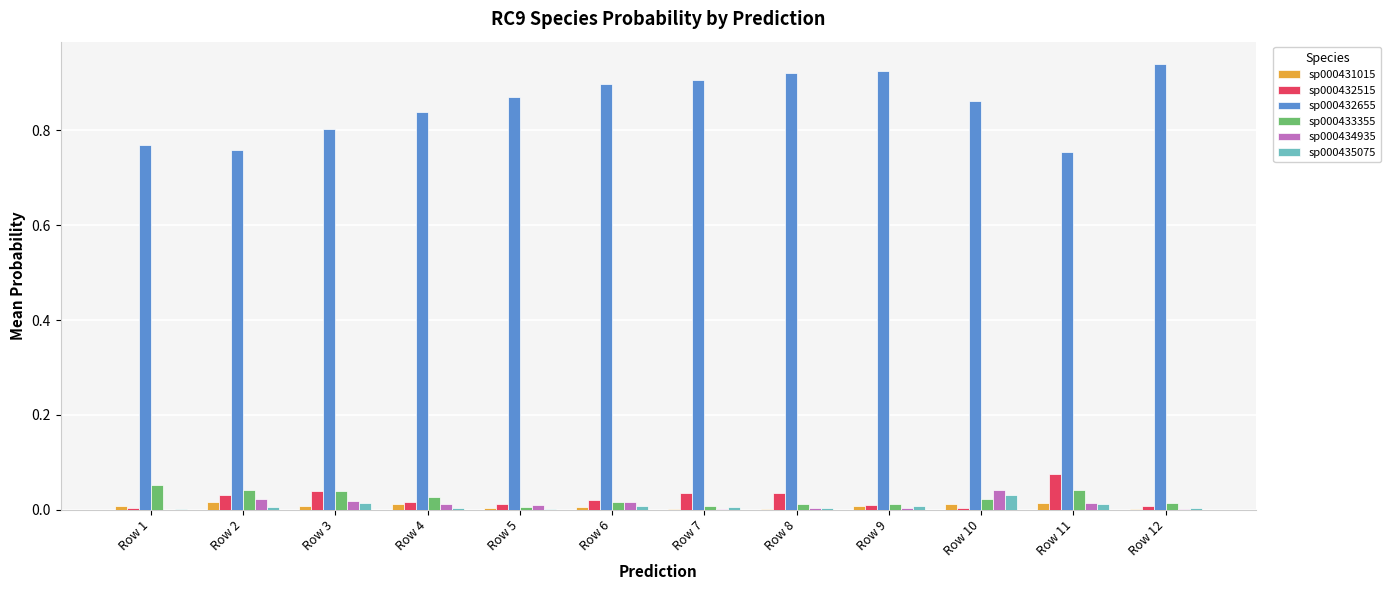

The sp000433355 series shows 0.0 at Row 9. True or false?

True